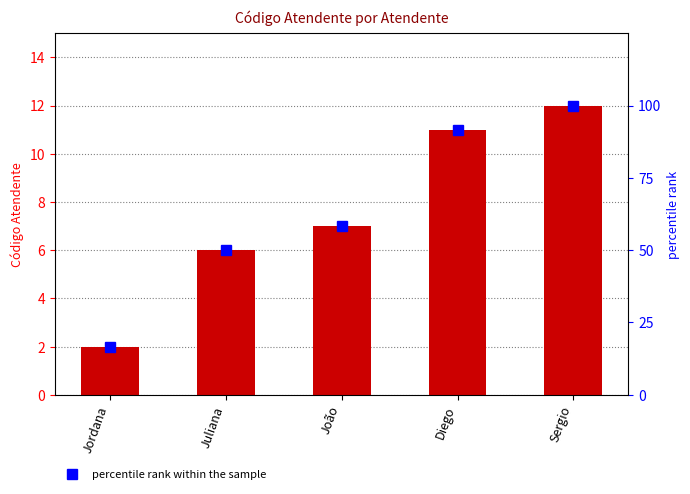

What is the smallest value displayed?

2.0